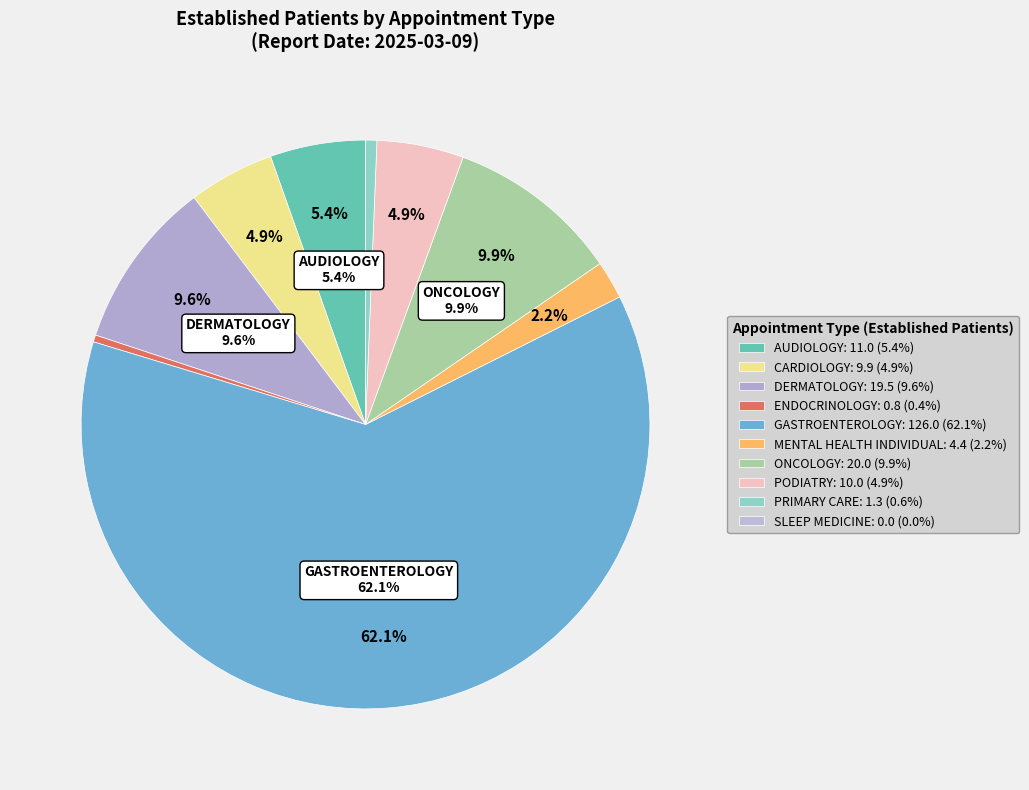

Is there a majority slice in this chart?

Yes